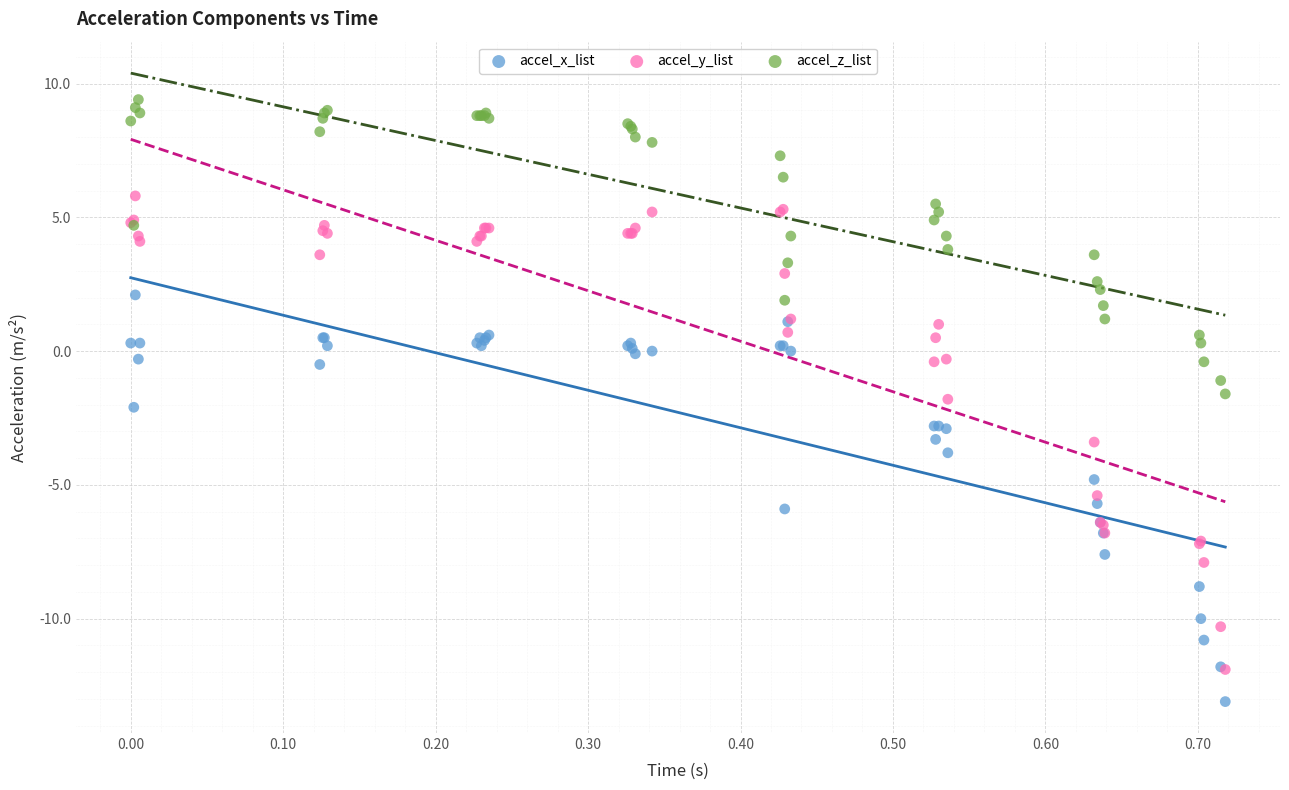

What are all the series names shown in the legend?

accel_x_list, accel_y_list, accel_z_list